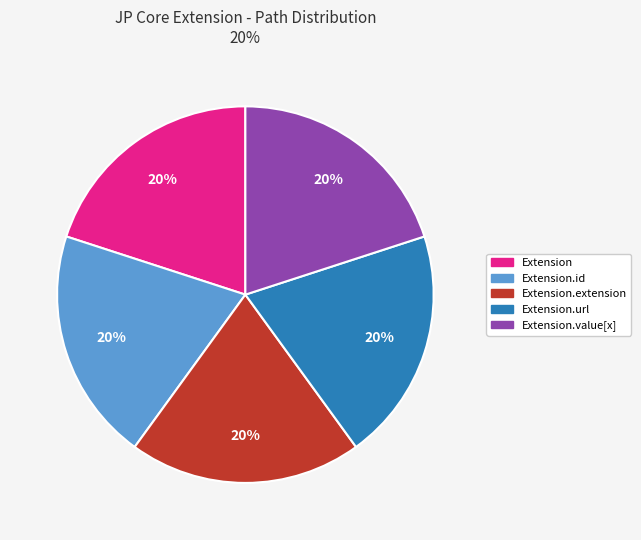

Is there a majority slice in this chart?

No